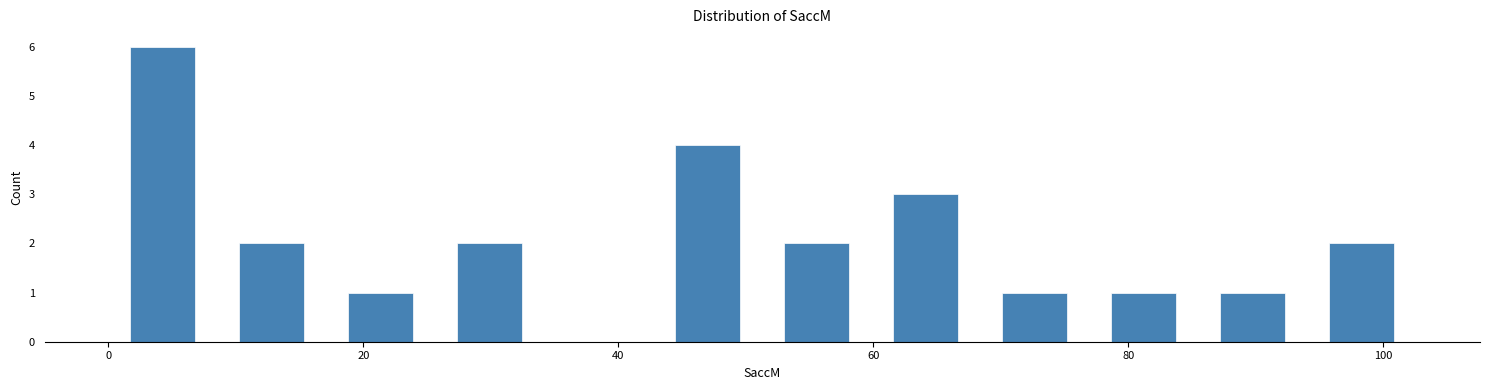

Reading left to right, list every bar in this chart as the range it spans on the x-axis followed by its height. Neither the bar edges nor the heights are printed on the chart, so give them approximately, as read against the axes.

0 to 8: 6
8 to 18: 2
18 to 26: 1
26 to 34: 2
34 to 42: 0
42 to 52: 4
52 to 60: 2
60 to 68: 3
68 to 76: 1
76 to 86: 1
86 to 94: 1
94 to 102: 2